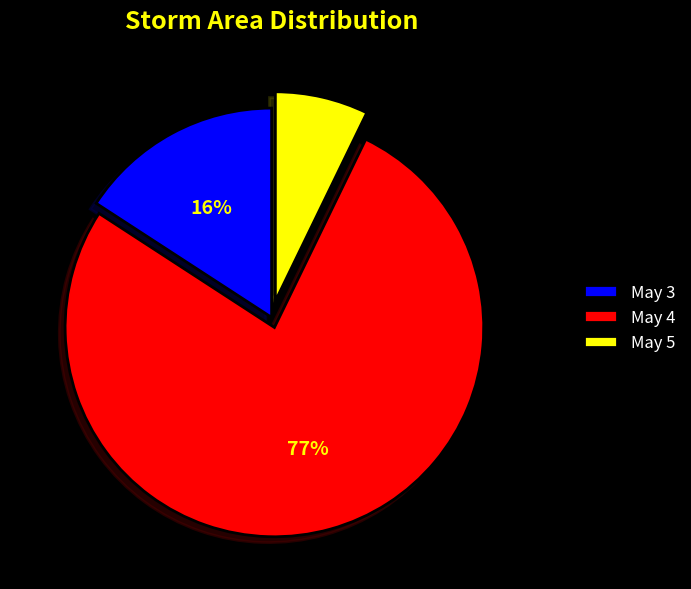

To the nearest percent, what portion does May 4 represent?

77%